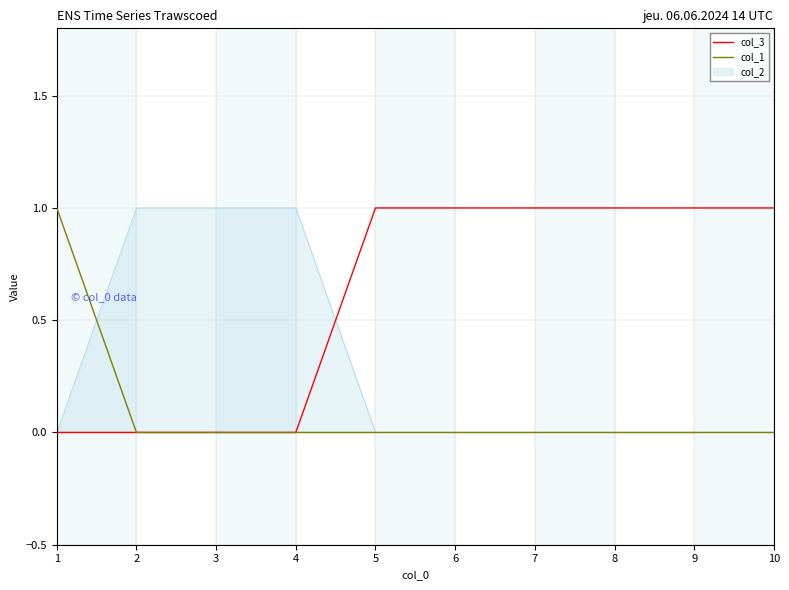

The col_2 series shows 0 at 10. True or false?

True